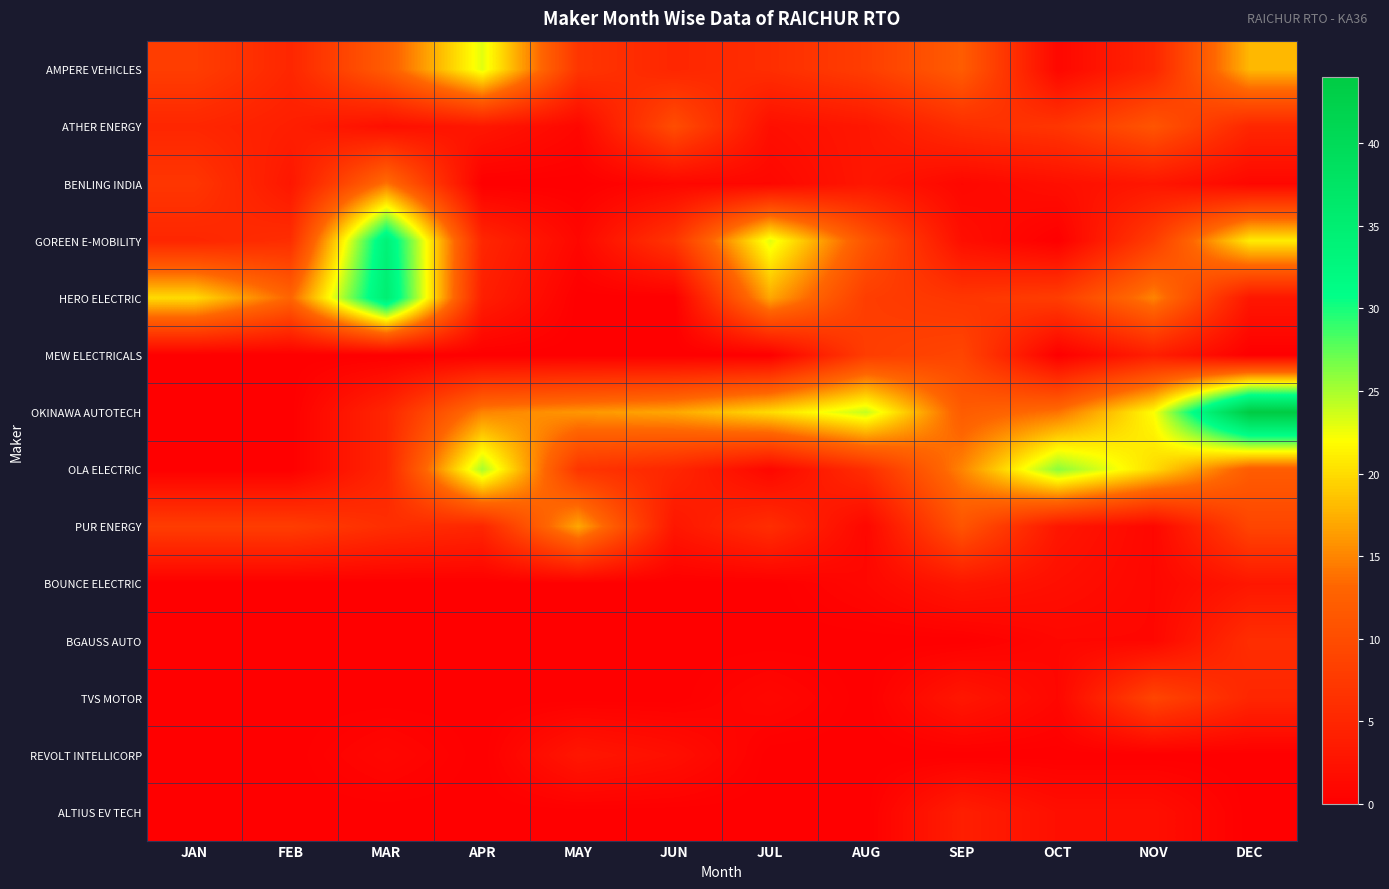

Which series has the largest range (max minus min)?

OKINAWA AUTOTECH